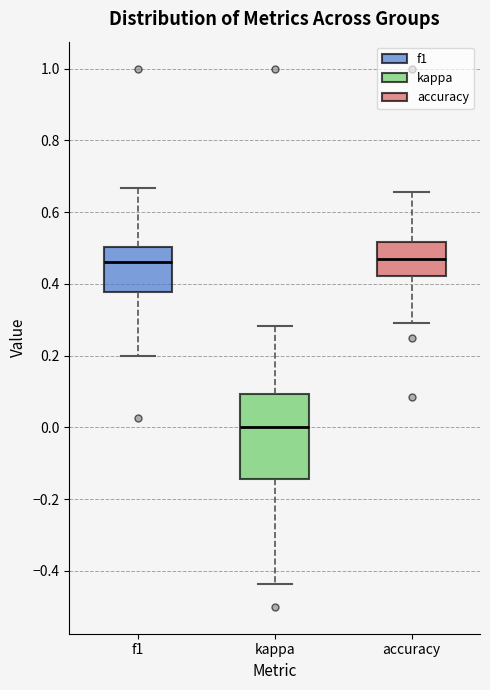

Where is the upper edge of the box for accuracy on the y-axis? The values are not printed on the chart, so give them approximately, as read against the axis.

0.52